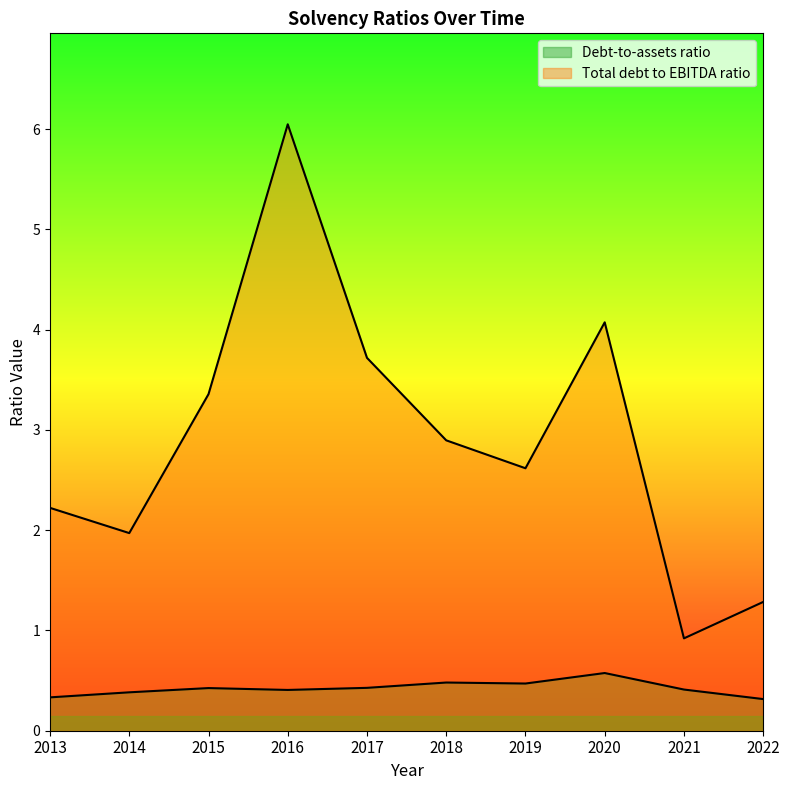

How many data points does each series have?

10